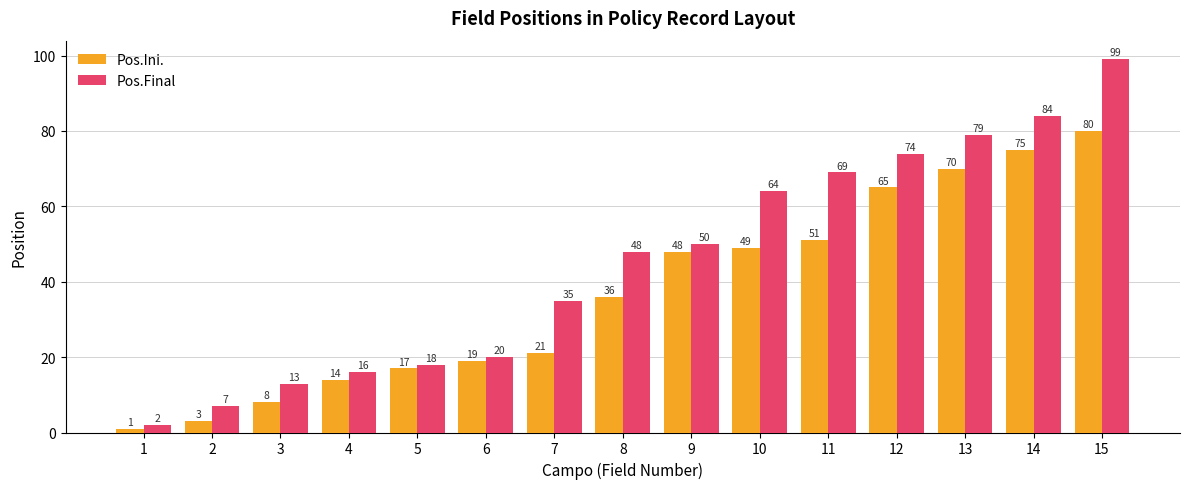

Reading left to right, extract all data points from this chart.

Pos.Ini.: 1=1	2=3	3=8	4=14	5=17	6=19	7=21	8=36	9=48	10=49	11=51	12=65	13=70	14=75	15=80
Pos.Final: 1=2	2=7	3=13	4=16	5=18	6=20	7=35	8=48	9=50	10=64	11=69	12=74	13=79	14=84	15=99